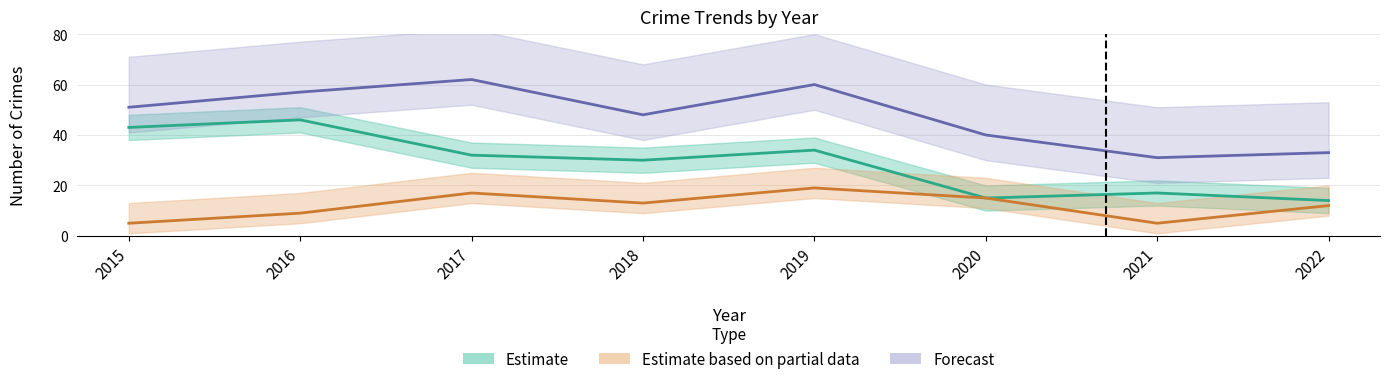

How many data points does each series have?

8